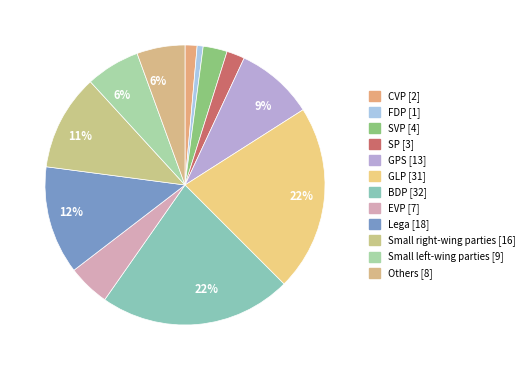

Count the number of slices in the pie.

12